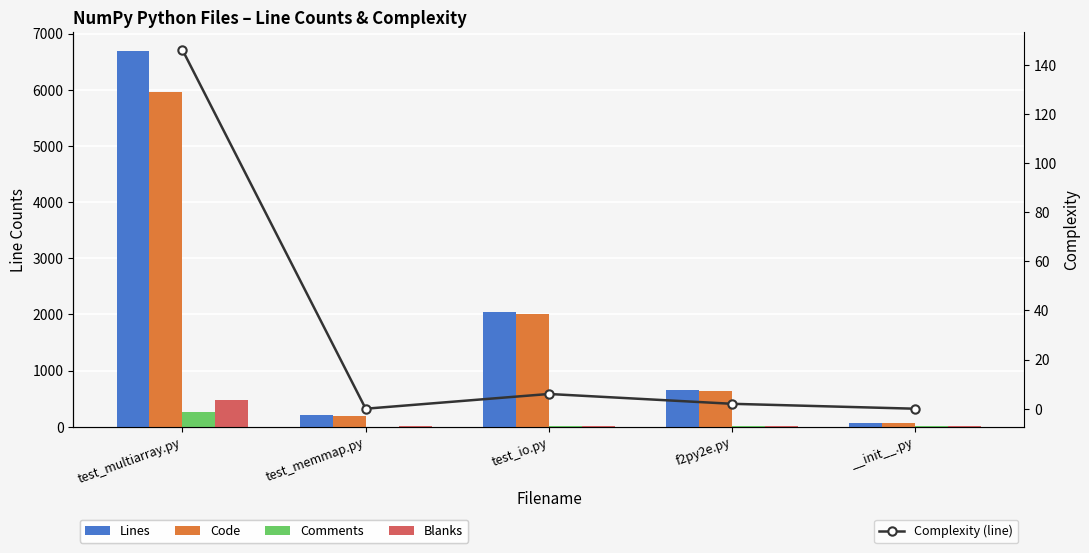

At which category is the sum across all series the highest?

test_multiarray.py